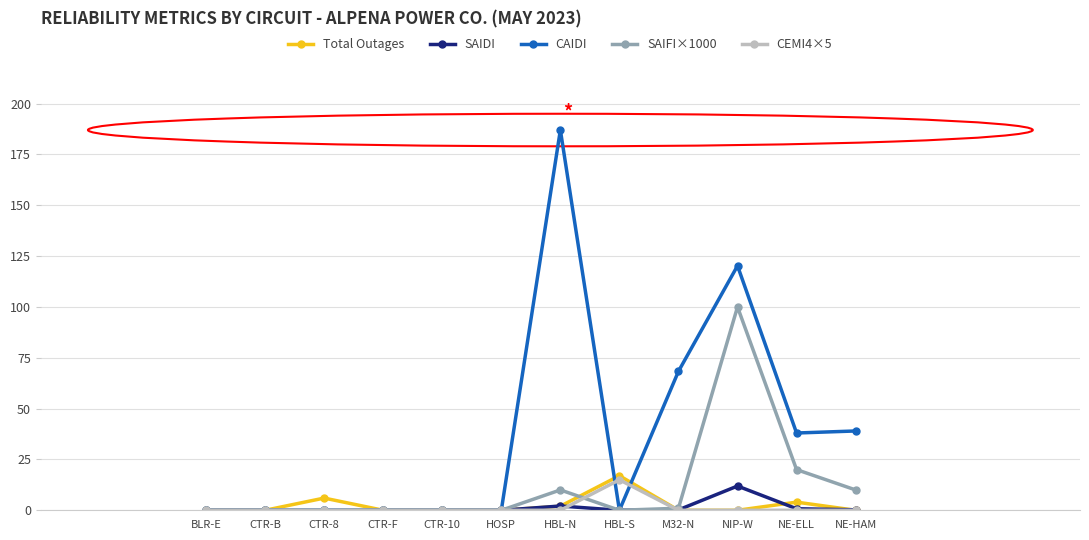

Where is the first local maximum for Total Outages?

CTR-8